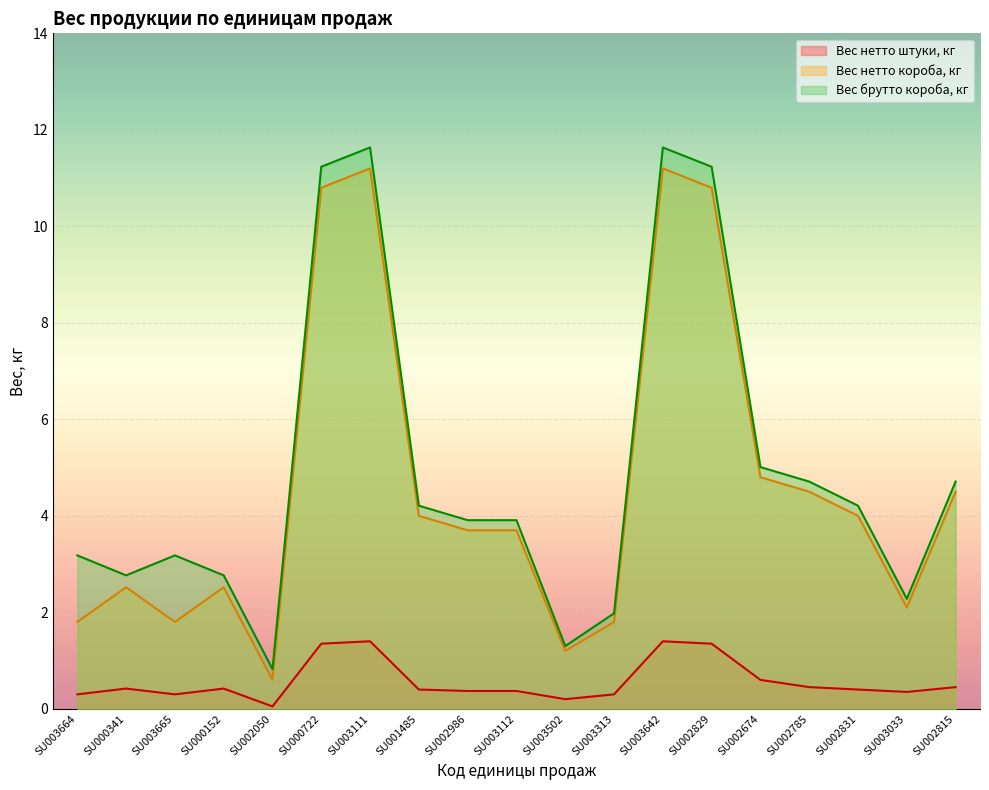

Reading left to right, extract all data points from this chart.

Вес нетто штуки, кг: SU003664=0.3	SU000341=0.4	SU003665=0.3	SU000152=0.4	SU002050=0.1	SU000722=1.4	SU003111=1.4	SU001485=0.4	SU002986=0.4	SU003112=0.4	SU003502=0.2	SU003313=0.3	SU003642=1.4	SU002829=1.4	SU002674=0.6	SU002785=0.5	SU002831=0.4	SU003033=0.3	SU002815=0.5
Вес нетто короба, кг: SU003664=1.8	SU000341=2.5	SU003665=1.8	SU000152=2.5	SU002050=0.6	SU000722=10.8	SU003111=11.2	SU001485=4.0	SU002986=3.7	SU003112=3.7	SU003502=1.2	SU003313=1.8	SU003642=11.2	SU002829=10.8	SU002674=4.8	SU002785=4.5	SU002831=4.0	SU003033=2.1	SU002815=4.5
Вес брутто короба, кг: SU003664=3.2	SU000341=2.8	SU003665=3.2	SU000152=2.8	SU002050=0.8	SU000722=11.2	SU003111=11.6	SU001485=4.2	SU002986=3.9	SU003112=3.9	SU003502=1.3	SU003313=2.0	SU003642=11.6	SU002829=11.2	SU002674=5.0	SU002785=4.7	SU002831=4.2	SU003033=2.3	SU002815=4.7